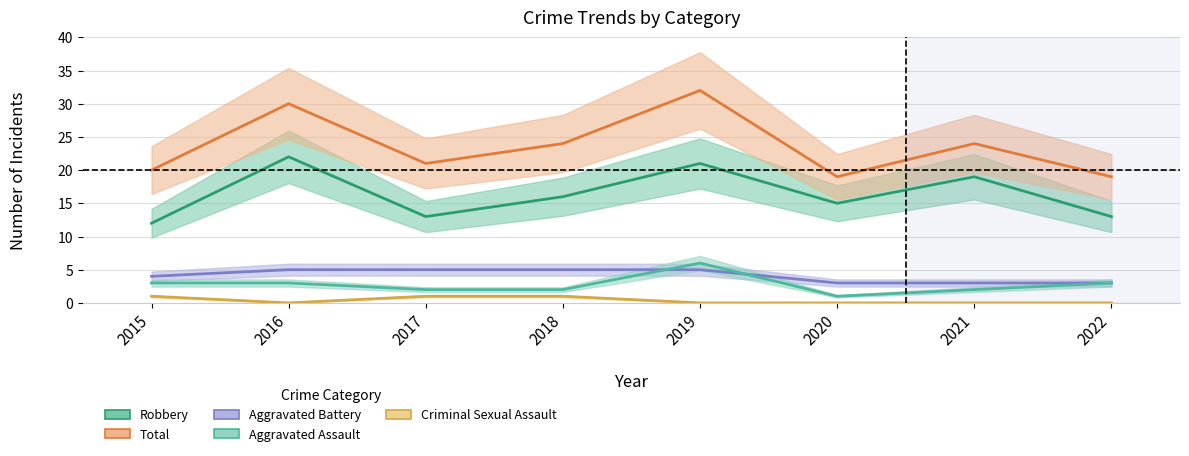

At which category does Robbery reach its first local valley?

2017